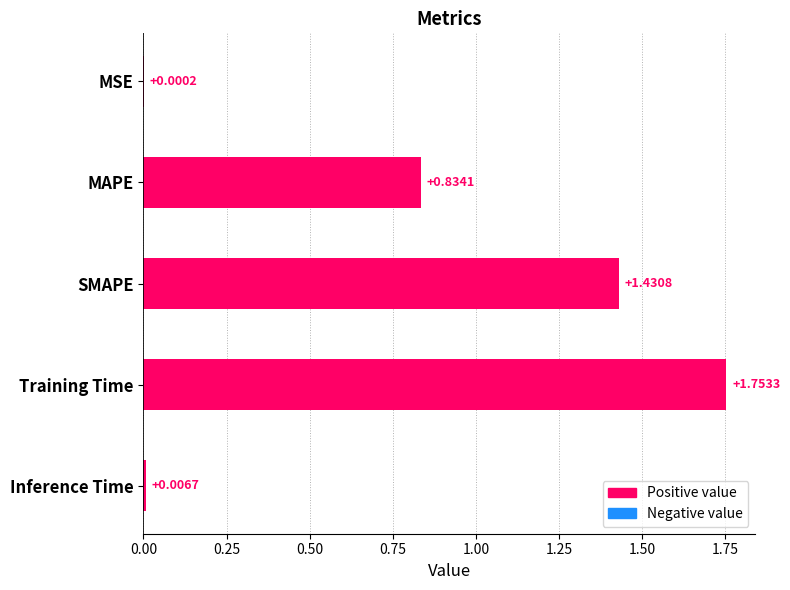

At which label is the value closest to 0?

MSE